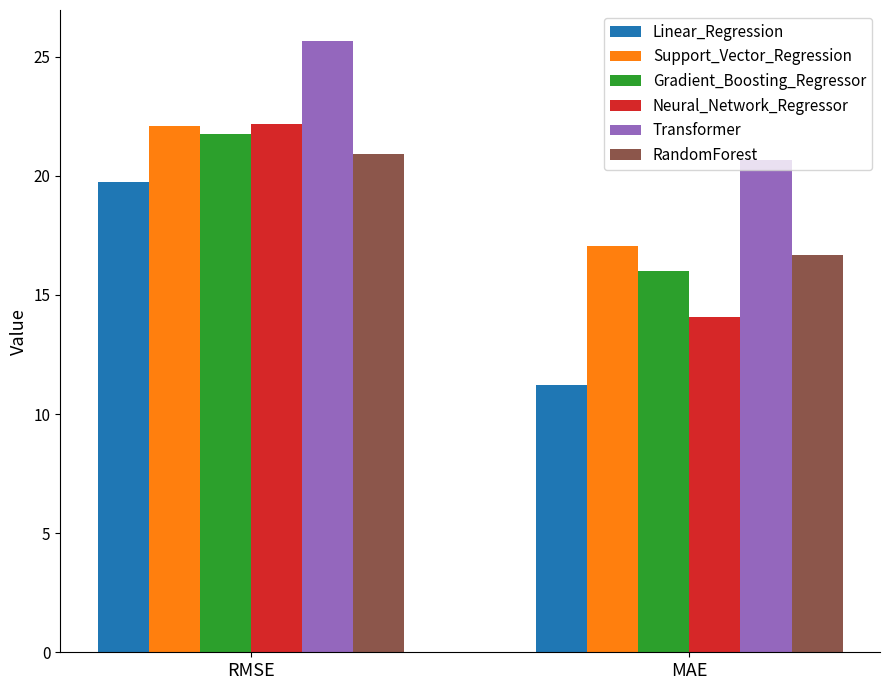

What is the value of the Gradient_Boosting_Regressor bar at the 2nd from the left?

16.0